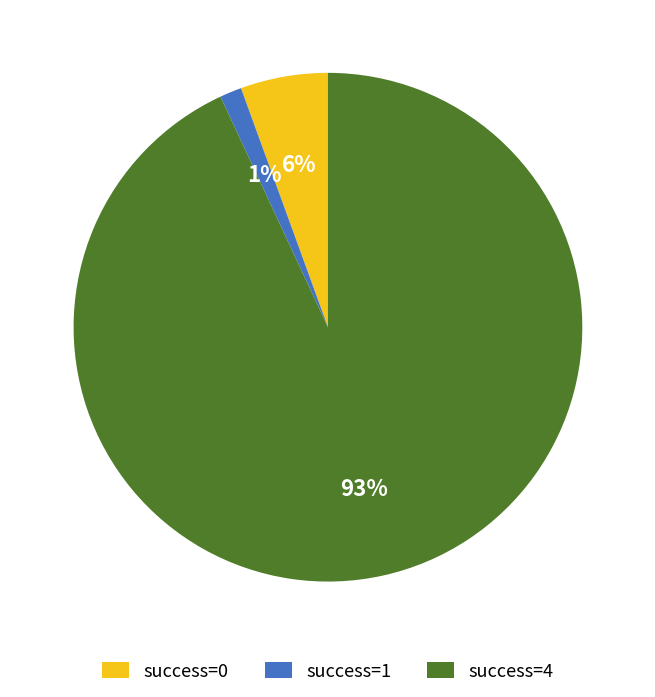

The success=0 slice represents 6% of the pie. True or false?

True